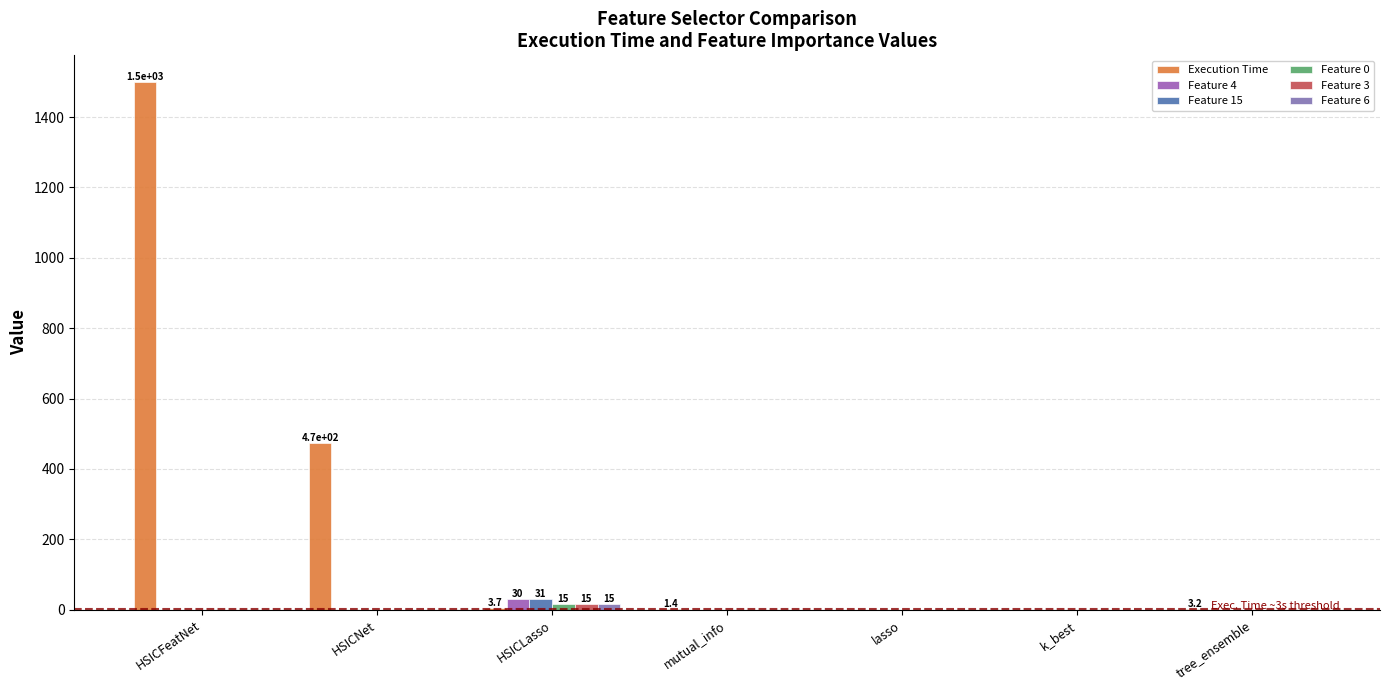

Reading left to right, transcribe all the data shown in this chart.

Execution Time: 1500.5	472.5	3.7	1.4	0.0	0.0	3.2
Feature 4: 0.0	0.0	30.0	0.2	0.0	0.1	0.4
Feature 15: 0.0	0.0	31.0	0.4	0.0	0.2	0.3
Feature 0: 0.0	0.0	14.8	0.0	0.0	0.2	0.0
Feature 3: 0.0	0.0	14.8	0.0	0.0	0.3	0.0
Feature 6: 0.0	0.0	14.8	0.0	0.0	0.0	0.0